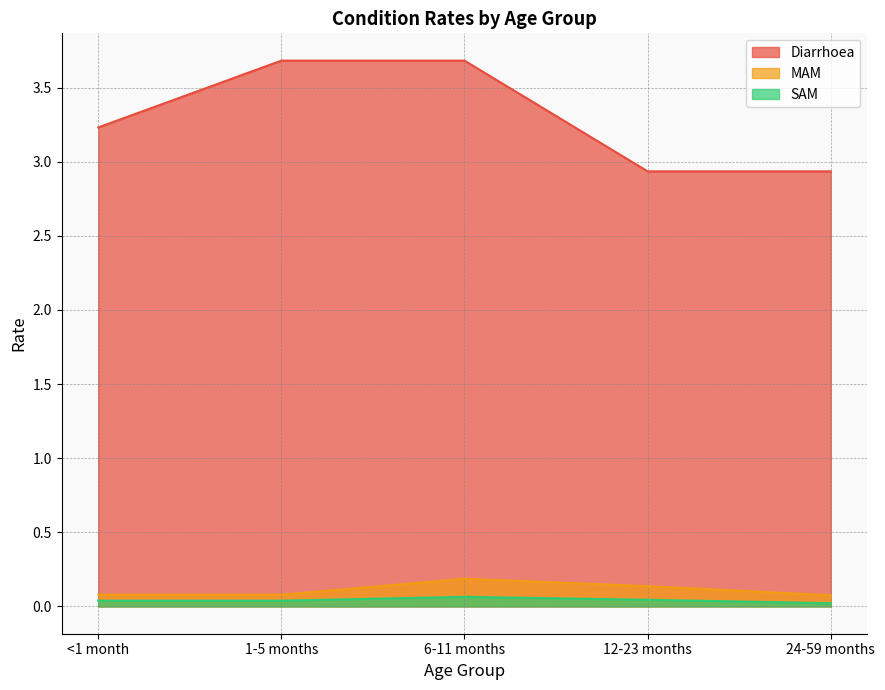

At how many categories does at least one series exceed 0?

5